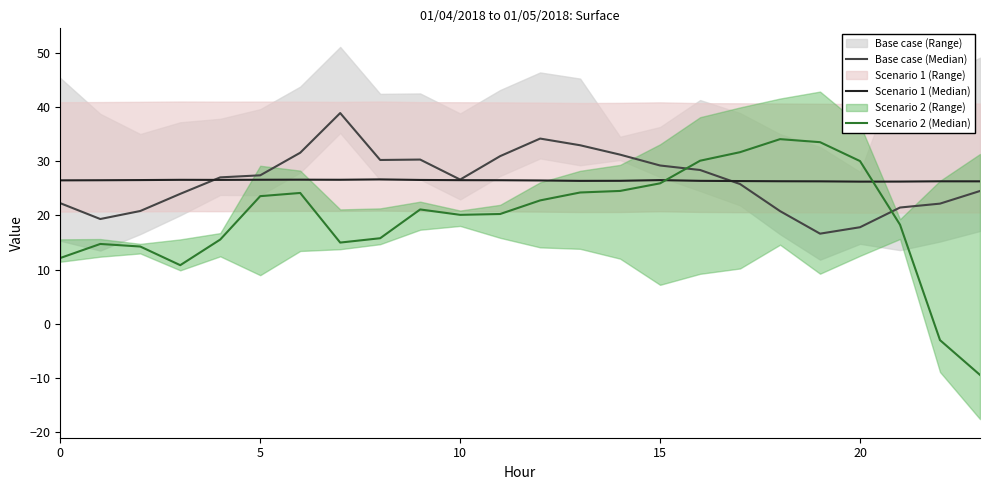

What is the total value across all series at 19?

76.4